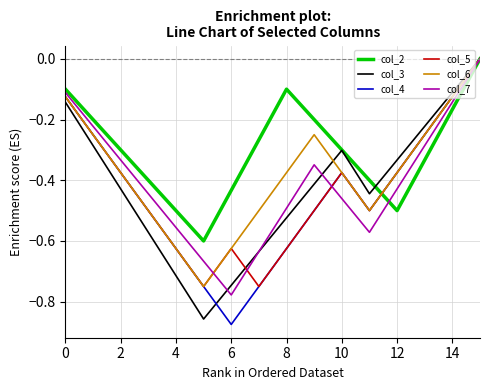

Which series has the largest total across all categories?

col_2